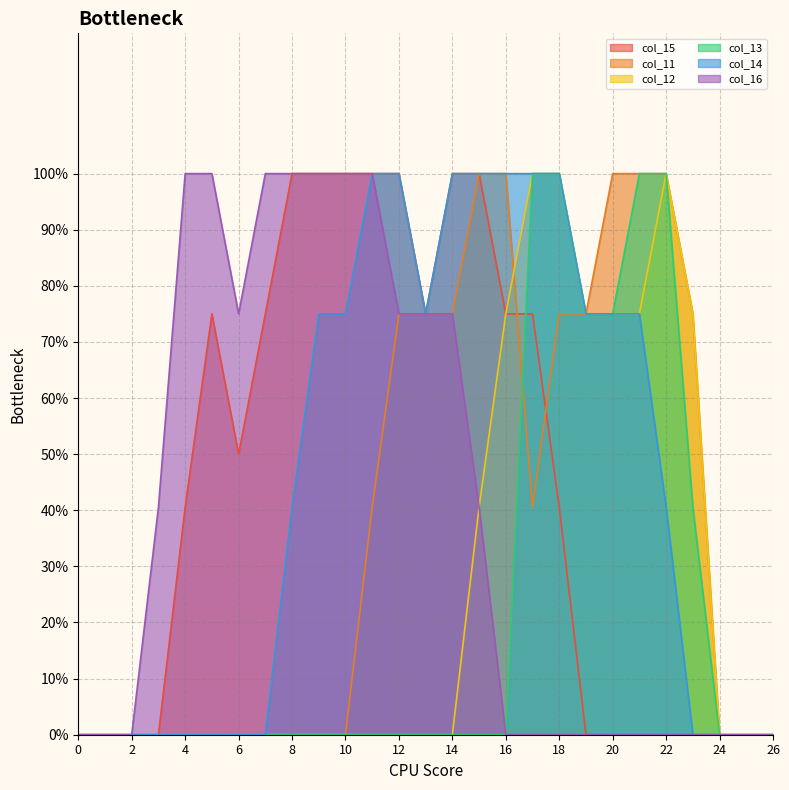

What are all the series names shown in the legend?

col_15, col_11, col_12, col_13, col_14, col_16